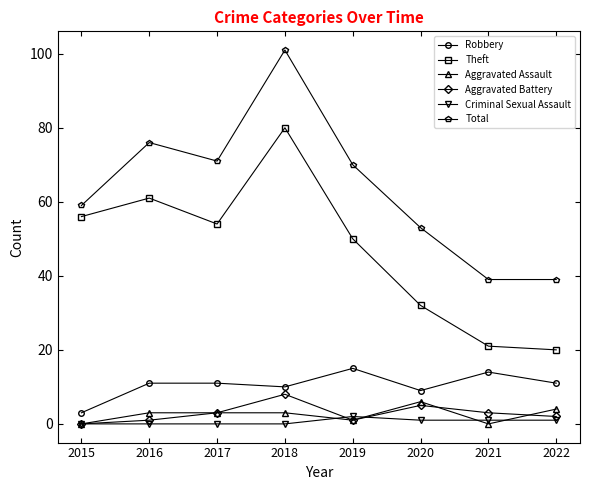

Is it true that Total equals 71 at 2017?

True